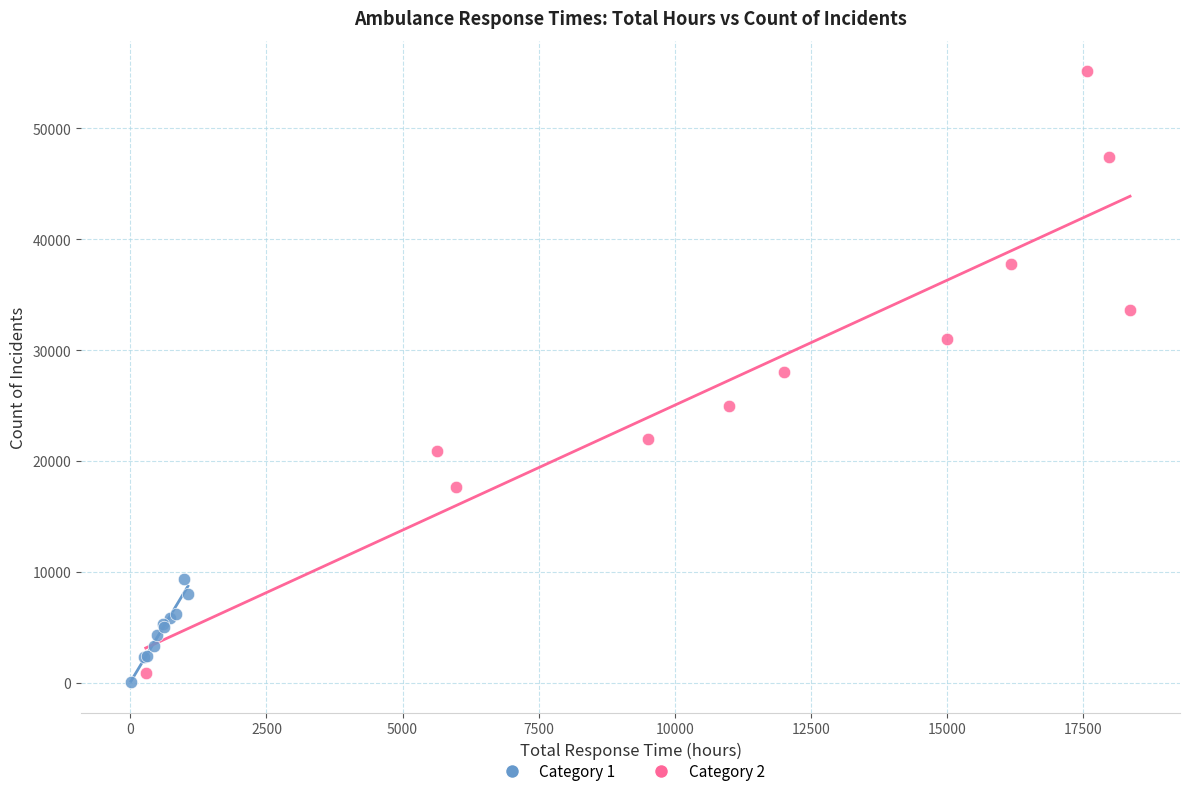

Which series has the largest Y range (max minus min)?

Category 2